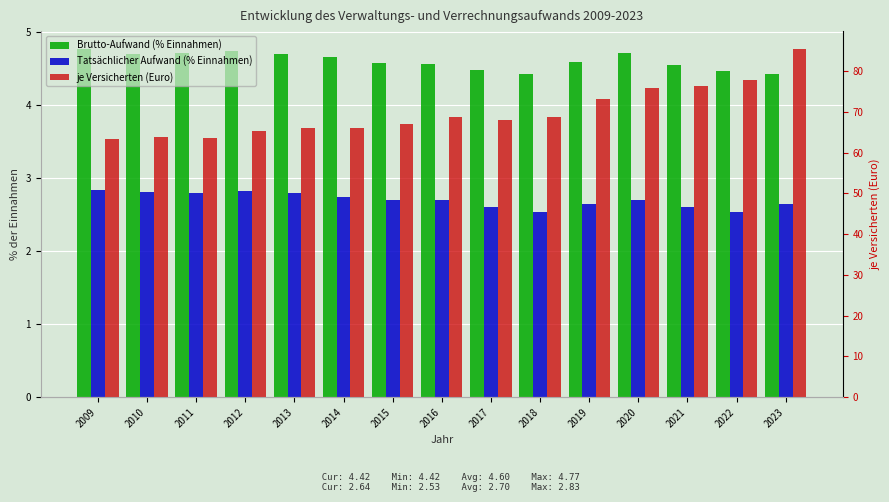

At which category does the chart reach its peak across all series?

2023